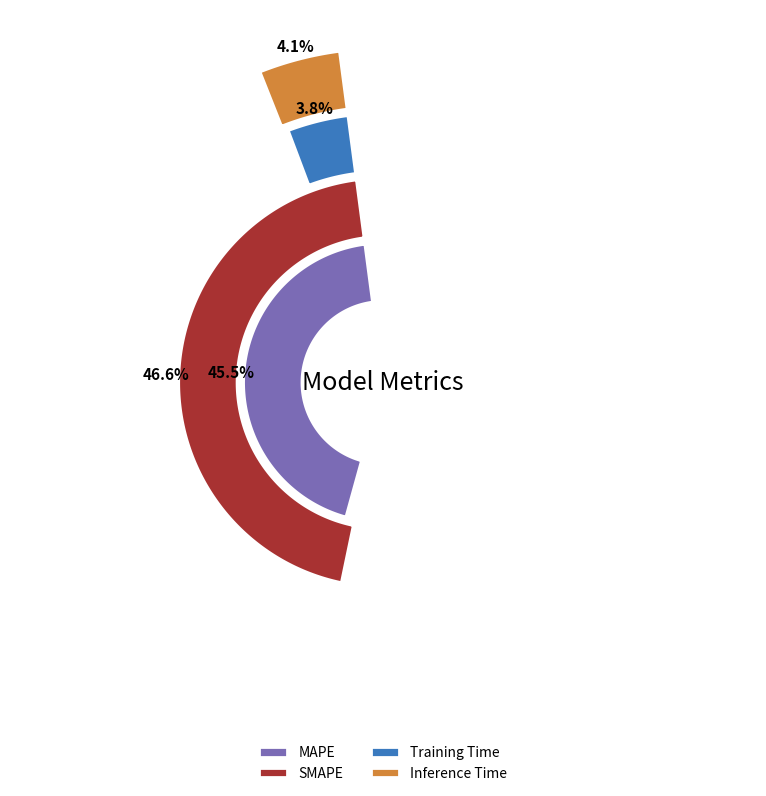

How many slices are in this pie chart?

4